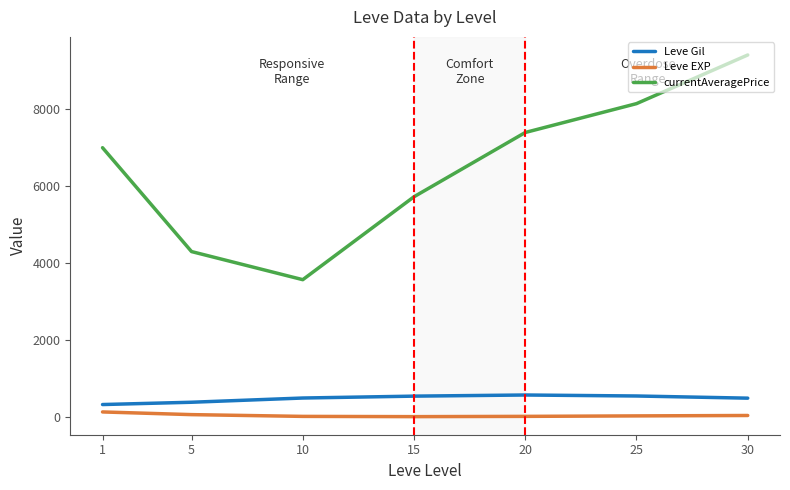

True or false: Leve EXP and currentAveragePrice intersect in this chart.

False